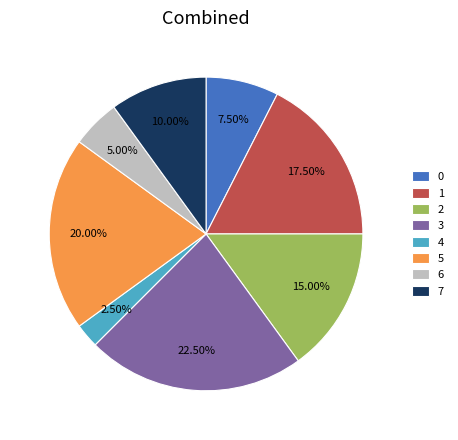

Does 0 account for over 50% of the chart?

No